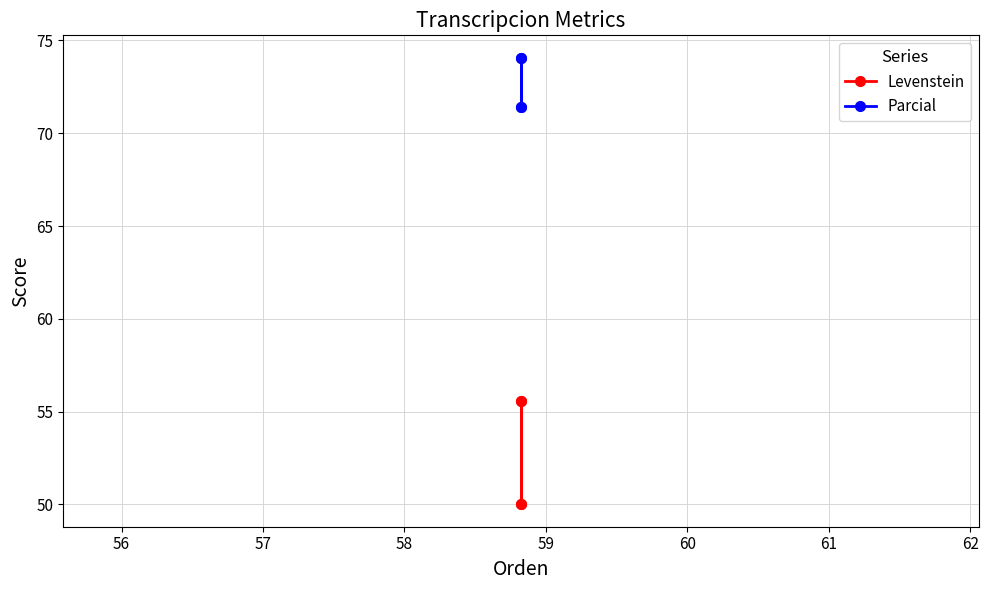

Reading right to left, list all the values displayed in this chart.

Levenstein: 55.6	50.0	55.6	50.0
Parcial: 74.1	71.4	74.1	71.4